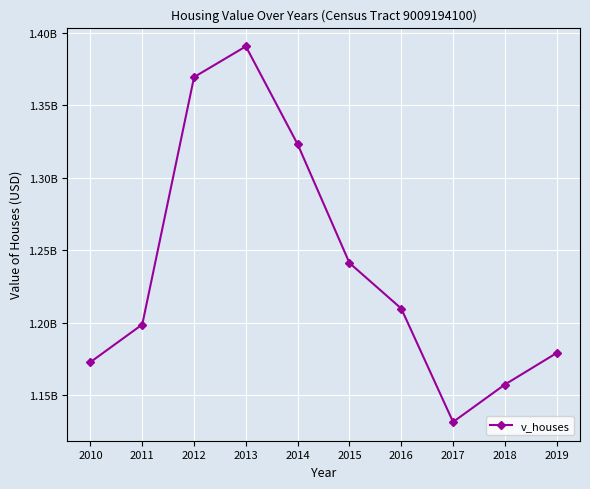

What is the average value?

1237423570